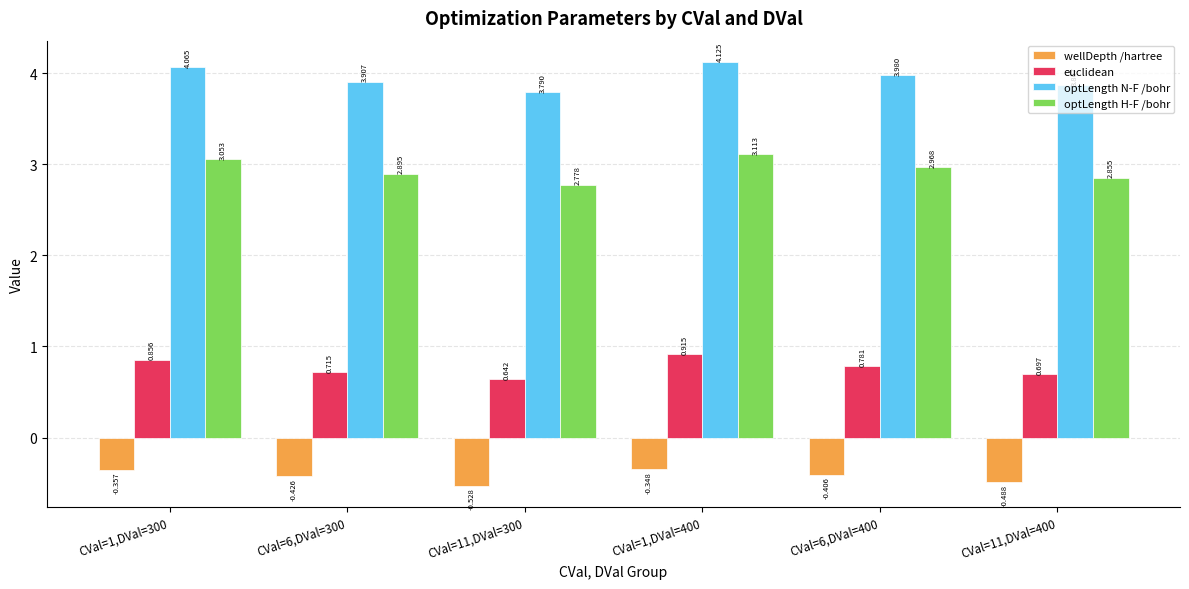

What is the difference between the second highest and minimum values in the optLength H-F /bohr series?

0.3